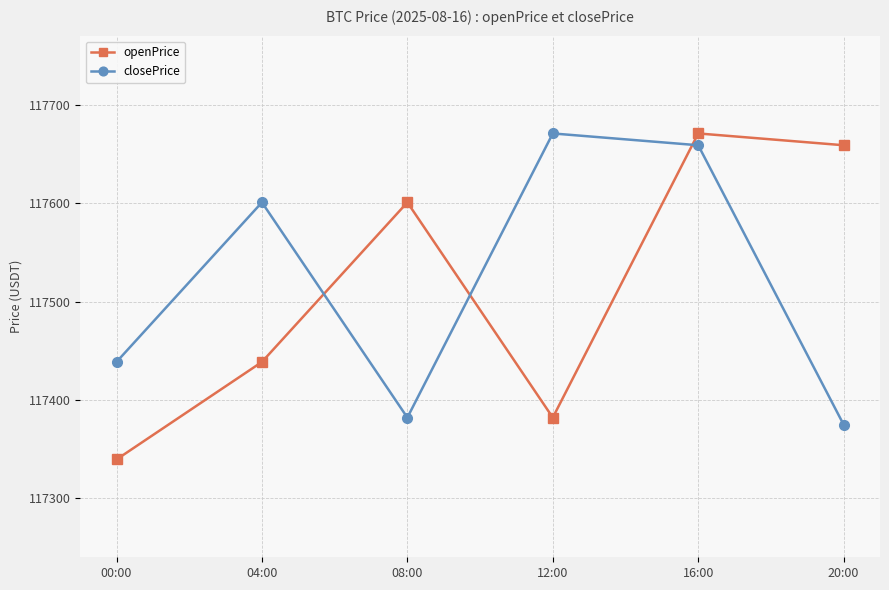

The openPrice series shows 189098.8 at 16:00. True or false?

False